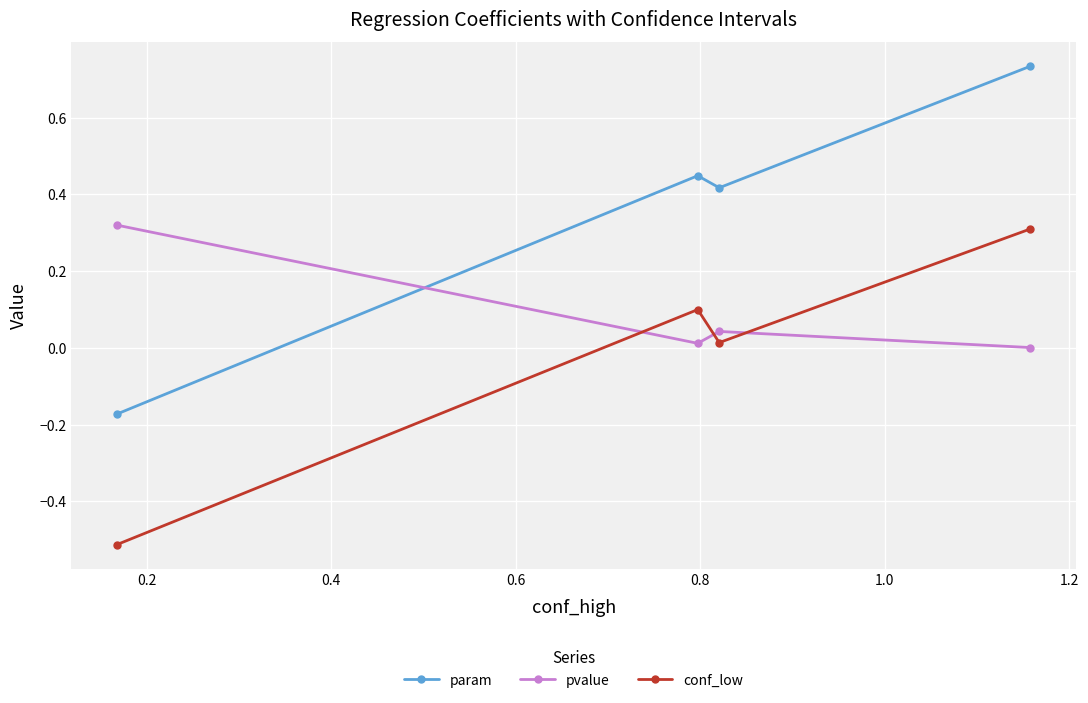

In pvalue, how many points are higher than both neighbors (excluding endpoints)?

1